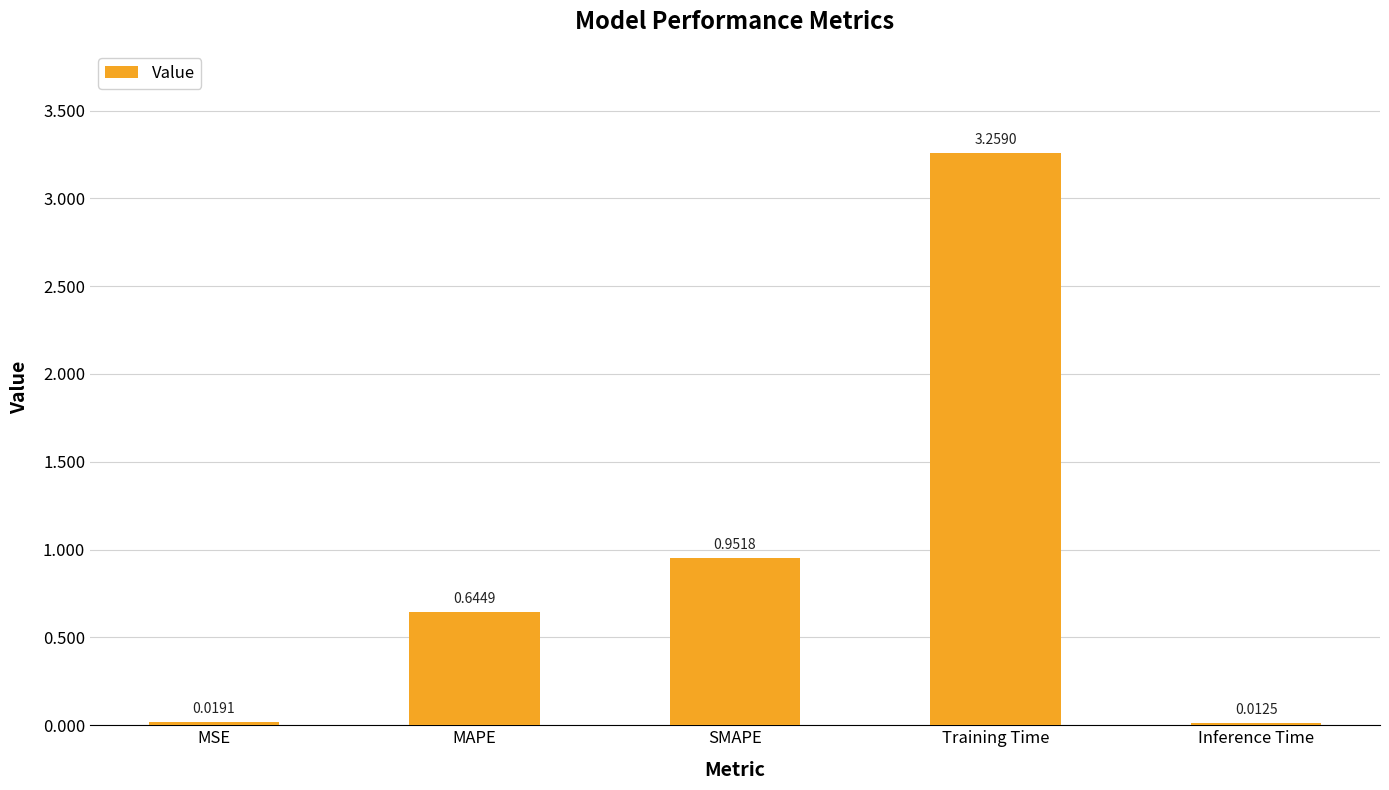

What is the change in value from MAPE to Training Time?

+2.6